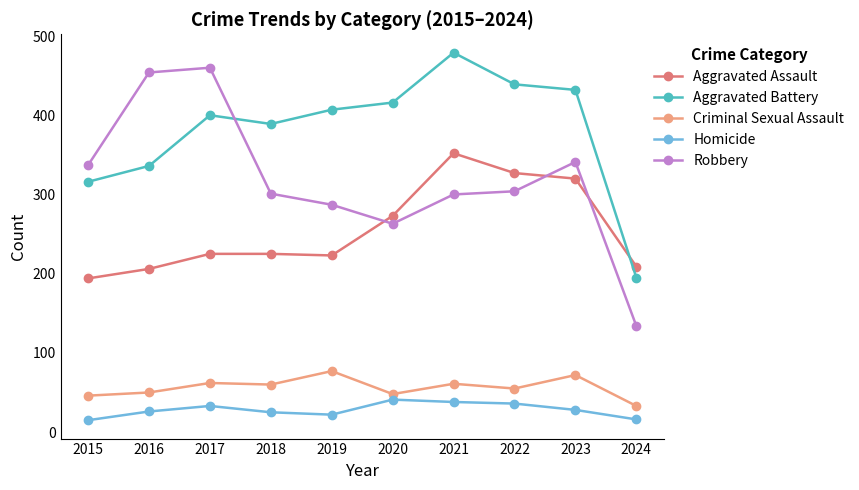

True or false: Criminal Sexual Assault has a value of 46 at 2023.

False